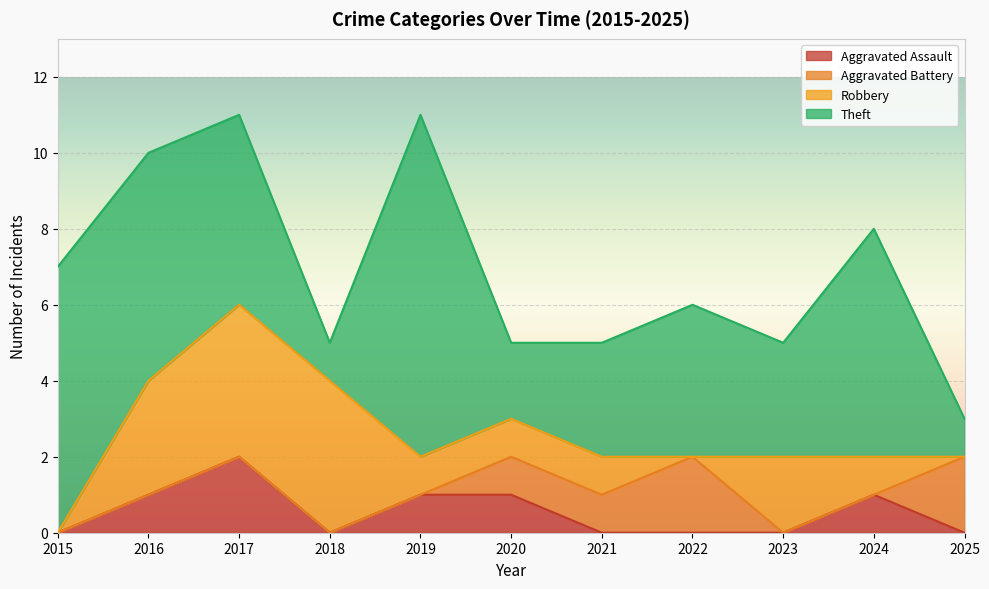

Where is Aggravated Battery nearest to the value 1?

2020